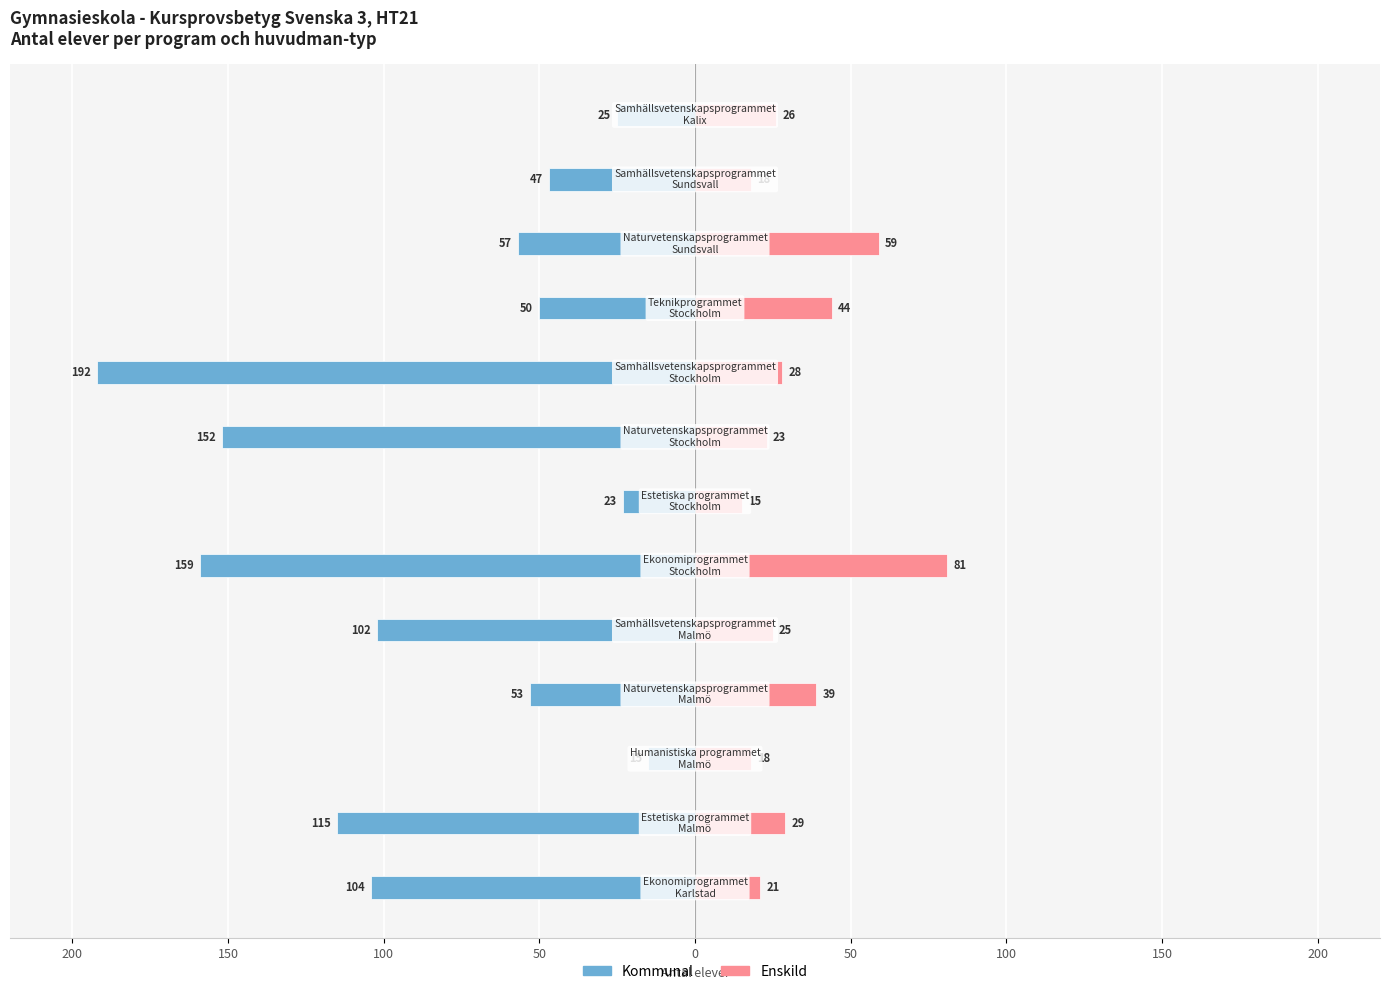

Which series has the largest range (max minus min)?

Kommunal